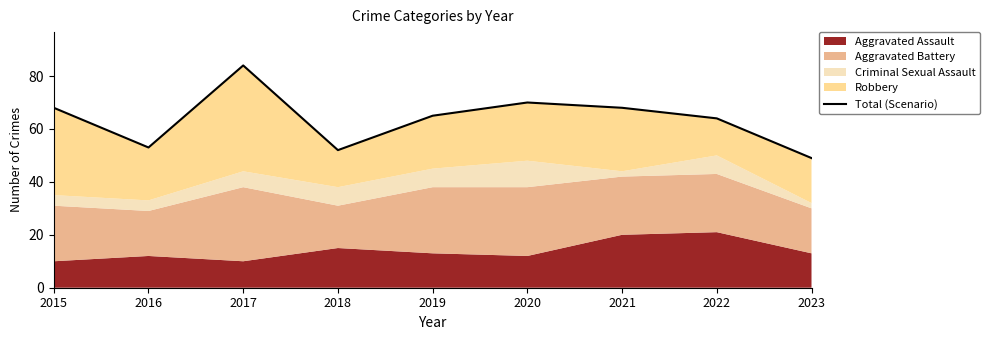

Which label corresponds to the smallest value in the chart?

2023